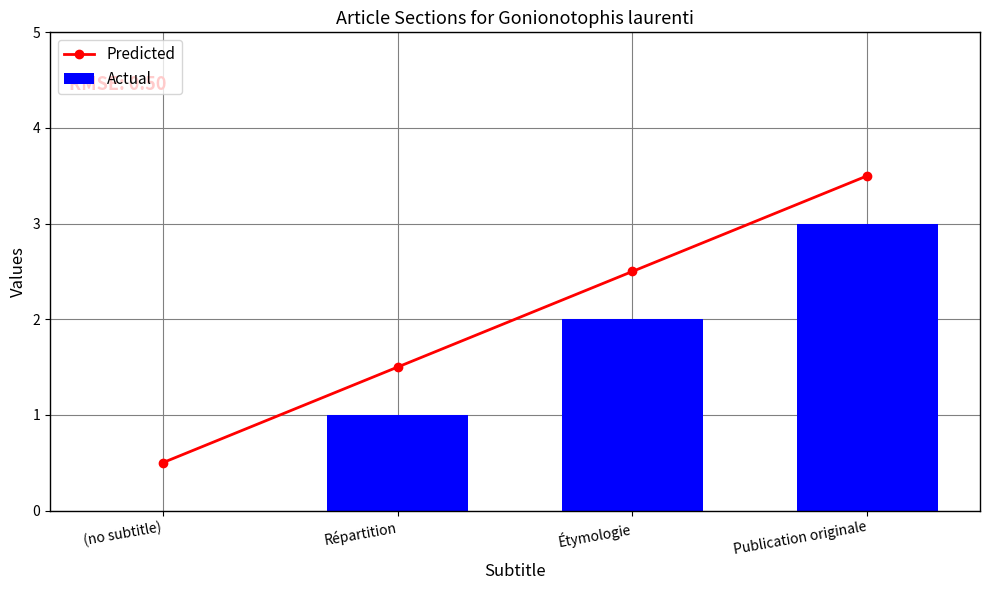

At which label does Predicted first exceed 2?

Étymologie